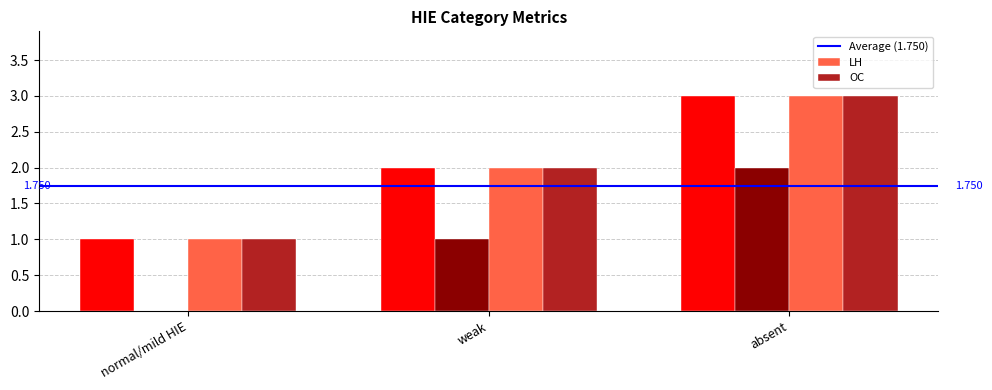

What is the total value across all series at normal/mild HIE?

3